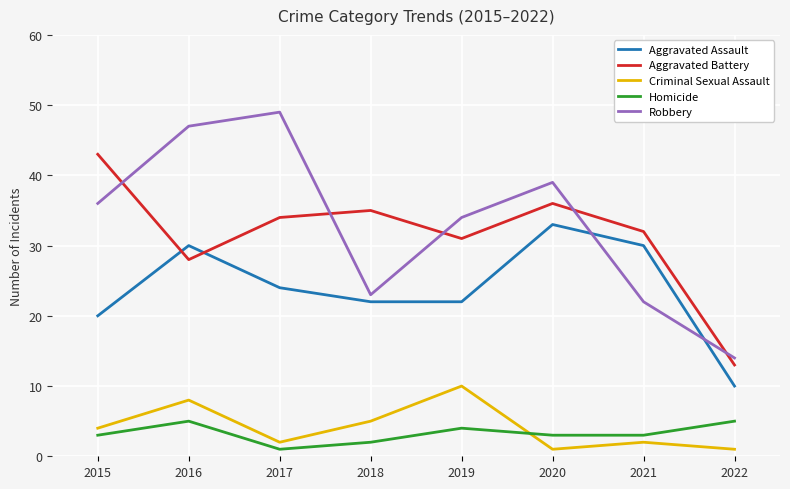

True or false: Criminal Sexual Assault and Robbery cross at least once.

False